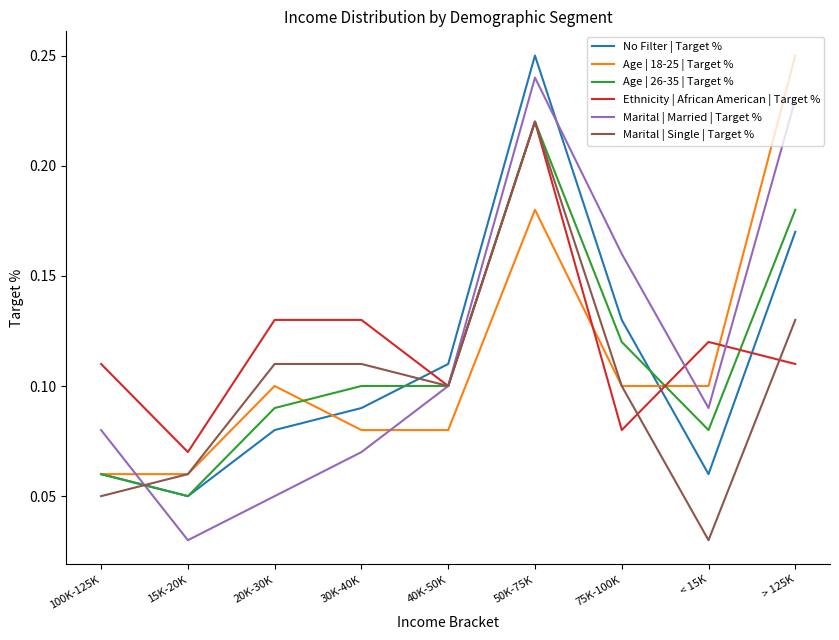

Rank the series at < 15K from lowest to highest value.

Marital | Single | Target %, No Filter | Target %, Age | 26-35 | Target %, Marital | Married | Target %, Age | 18-25 | Target %, Ethnicity | African American | Target %